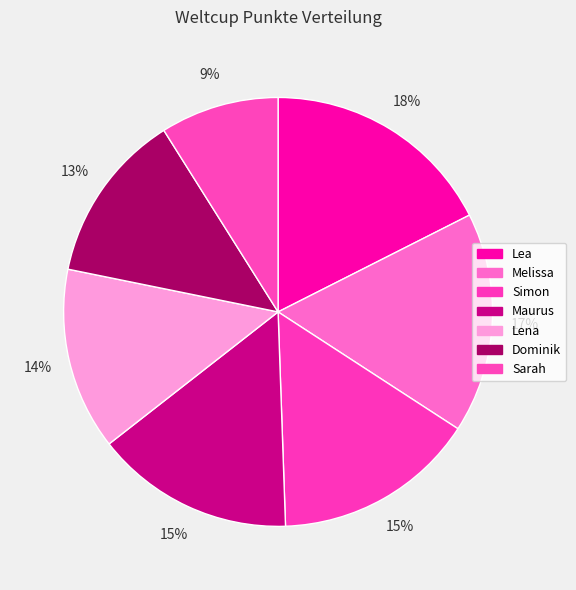

To the nearest percent, what portion does Sarah represent?

9%